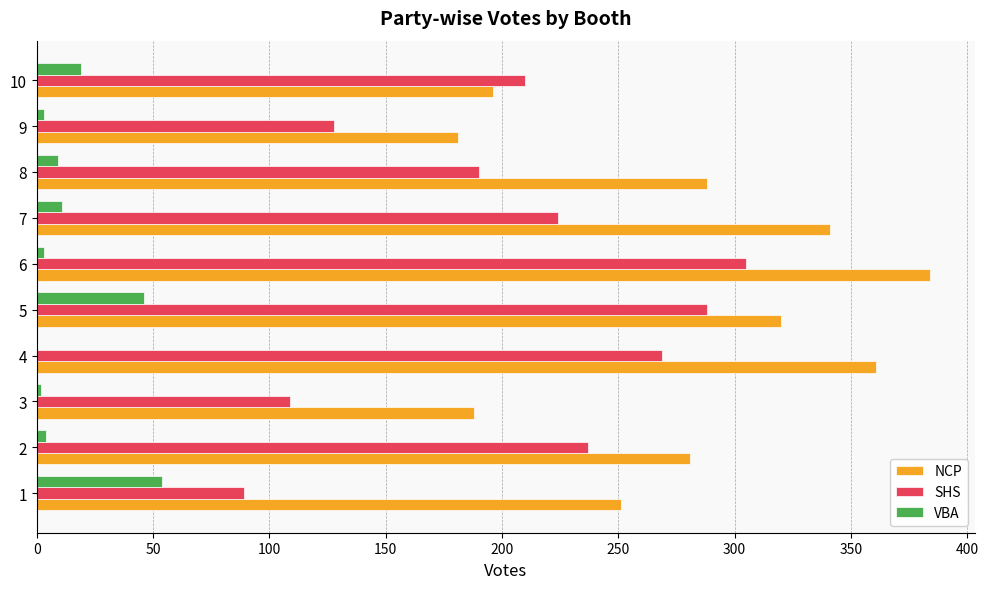

True or false: NCP has a value of 328 at 10.

False